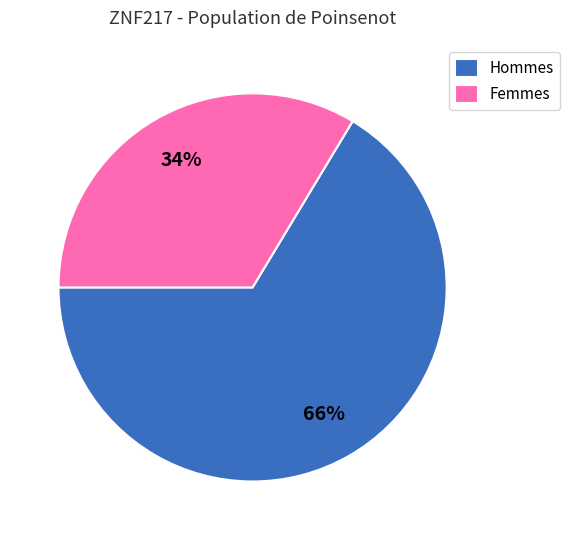

Which category has the smallest portion of the pie?

Femmes